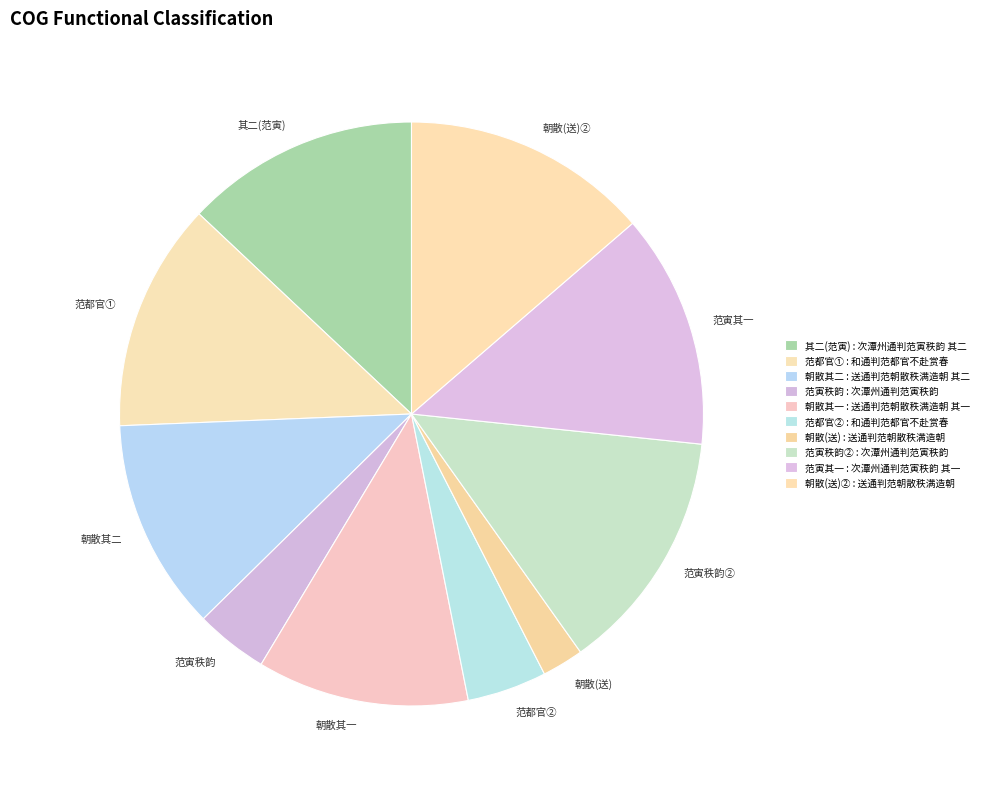

Does any single category account for the majority?

No